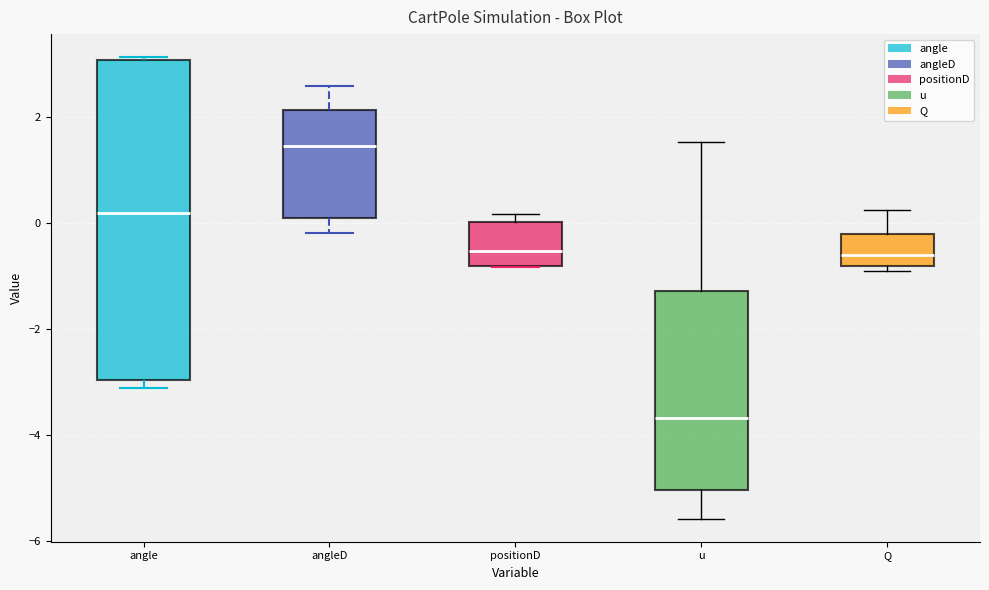

Where is the lower edge of the box for angle on the y-axis? The values are not printed on the chart, so give them approximately, as read against the axis.

-3.0